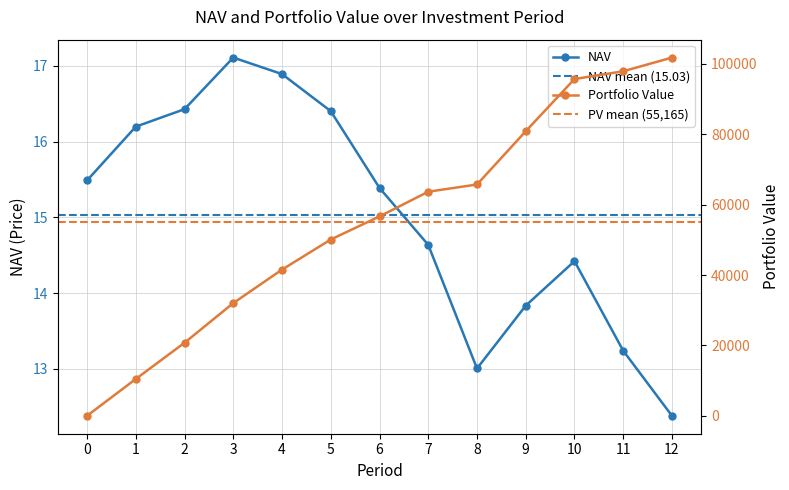

What is the value of the NAV point at the 10th from the left?

13.8